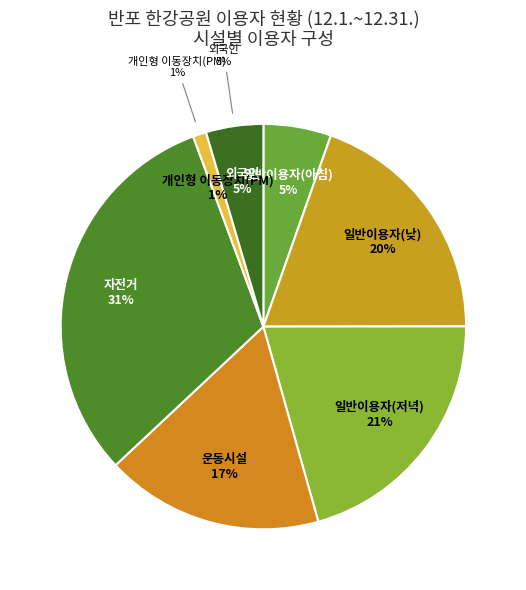

To the nearest percent, what is the difference between the 운동시설 and 자전거 slice percentages?

14%